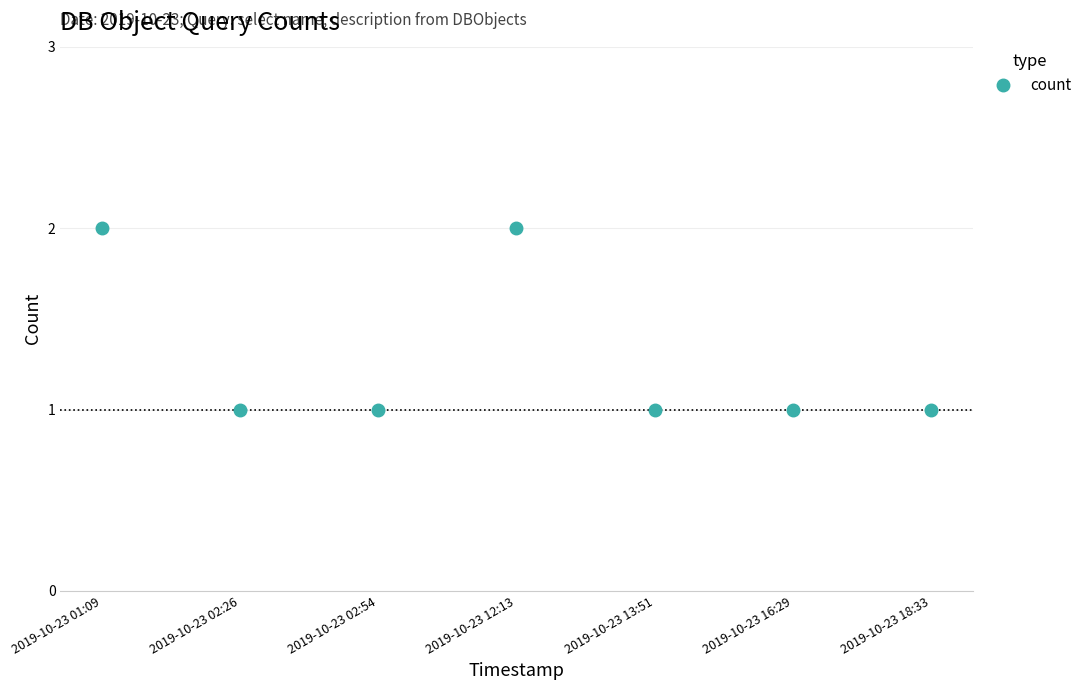

What is the greatest value displayed?

2